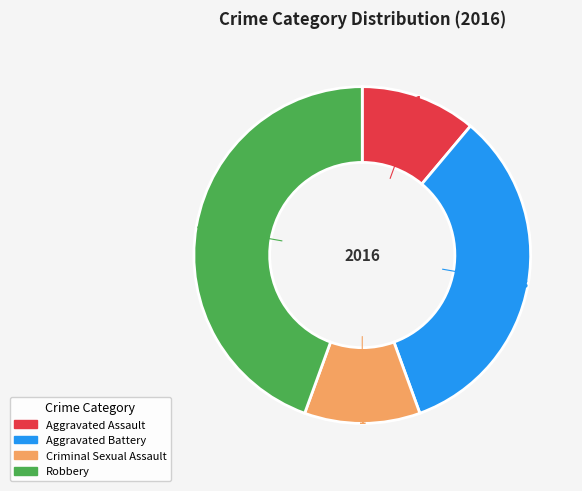

How many slices are in this pie chart?

4